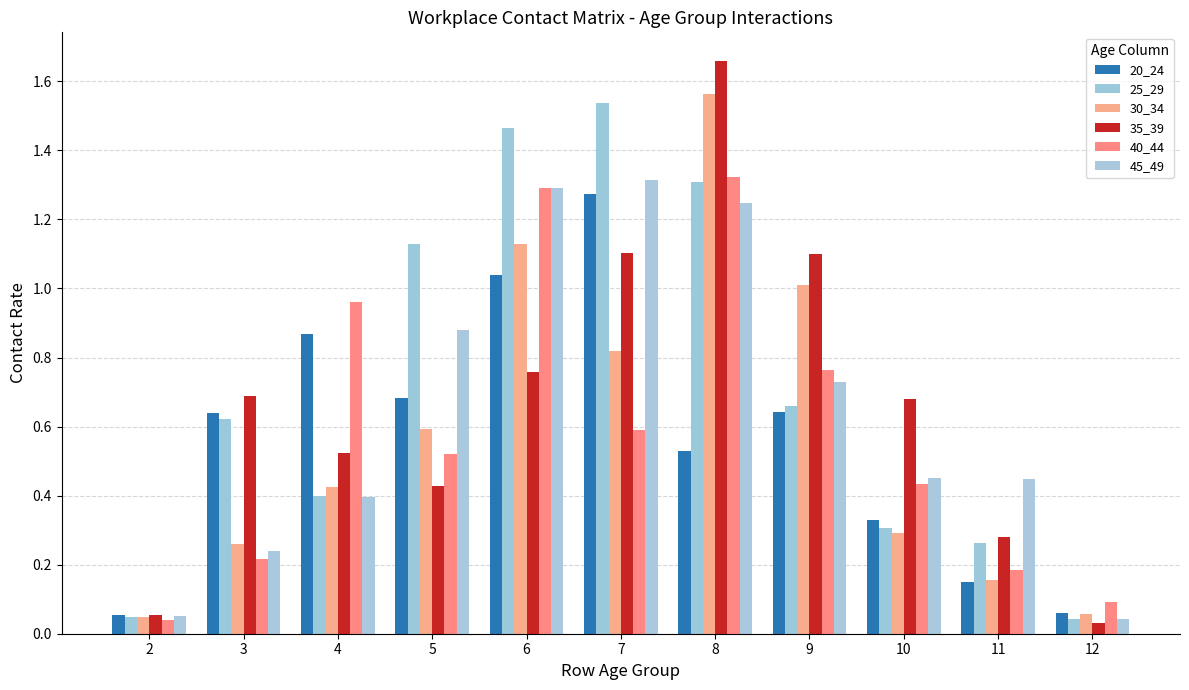

What is the value of the 35_39 bar at the 6th from the left?

1.1